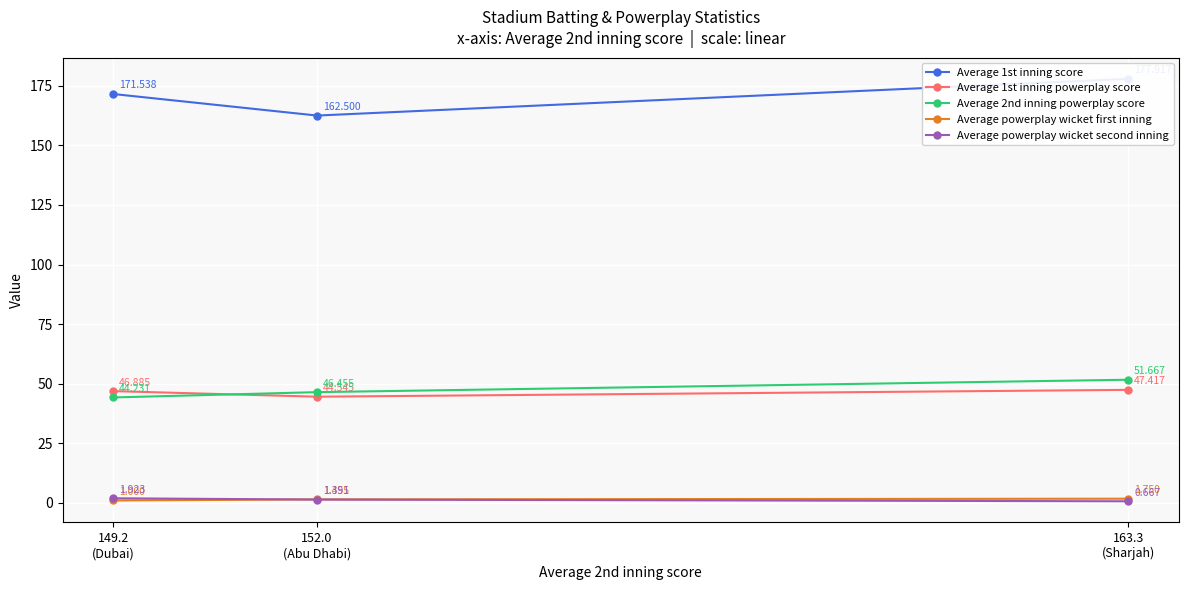

What are all the series names shown in the legend?

Average 1st inning score, Average 1st inning powerplay score, Average 2nd inning powerplay score, Average powerplay wicket first inning, Average powerplay wicket second inning